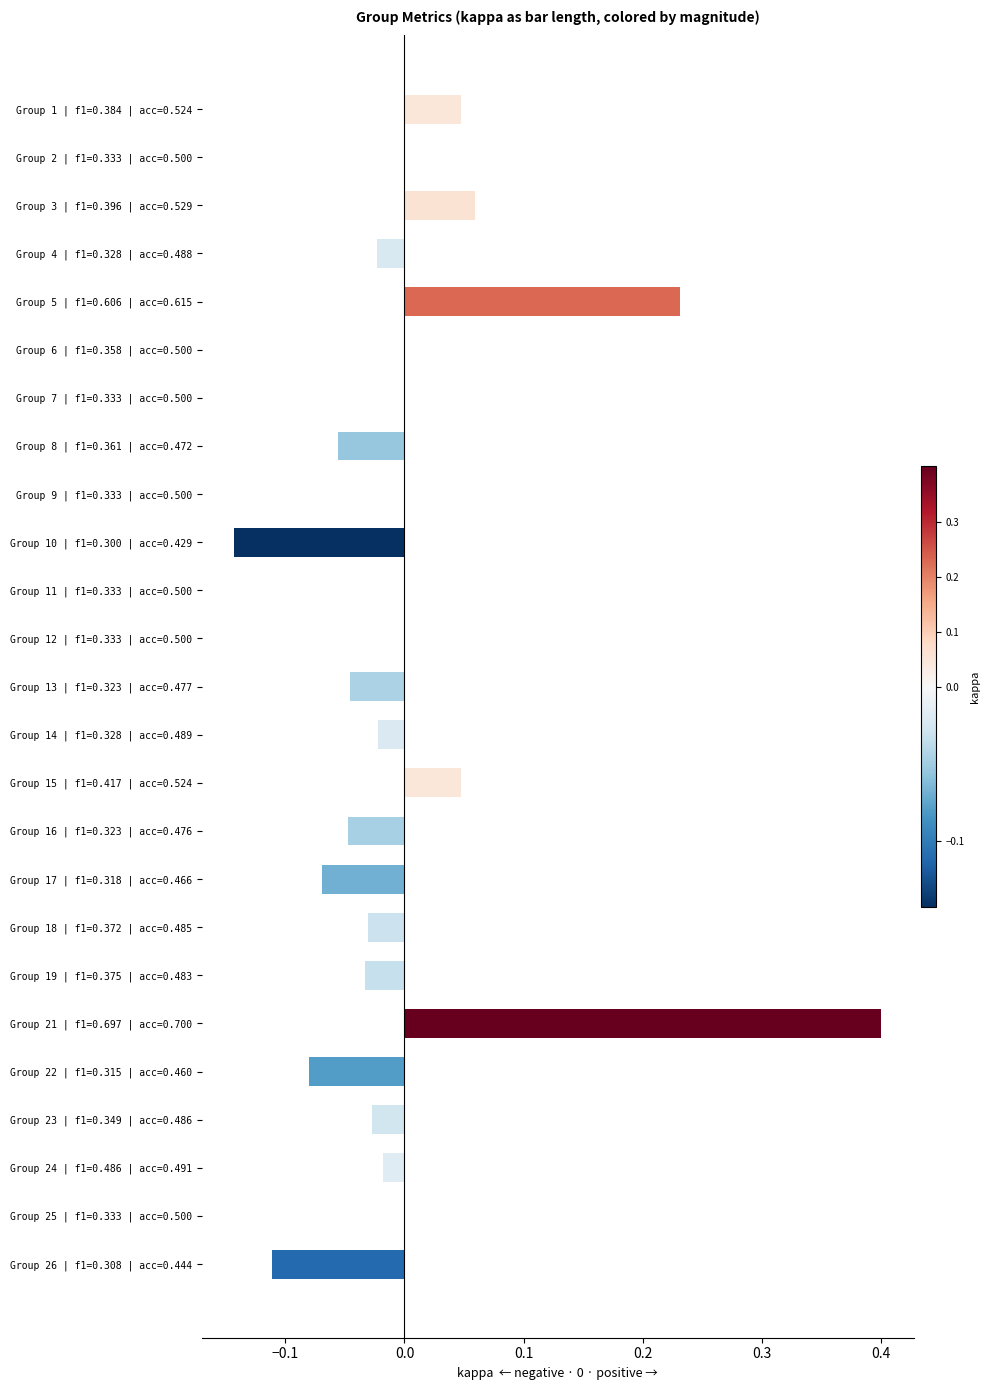

Is it true that the value at Group 11 | f1=0.333 | acc=0.500 is -0.3?

False